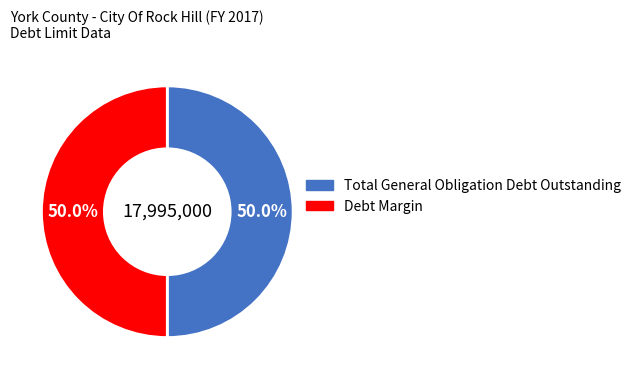

What is the total percentage of Total General Obligation Debt Outstanding and Debt Margin?

100.0%